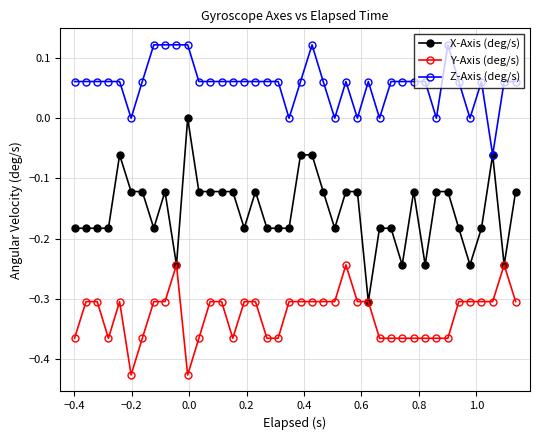

List the series in order of their peak value, highest first.

Z-Axis (deg/s), X-Axis (deg/s), Y-Axis (deg/s)